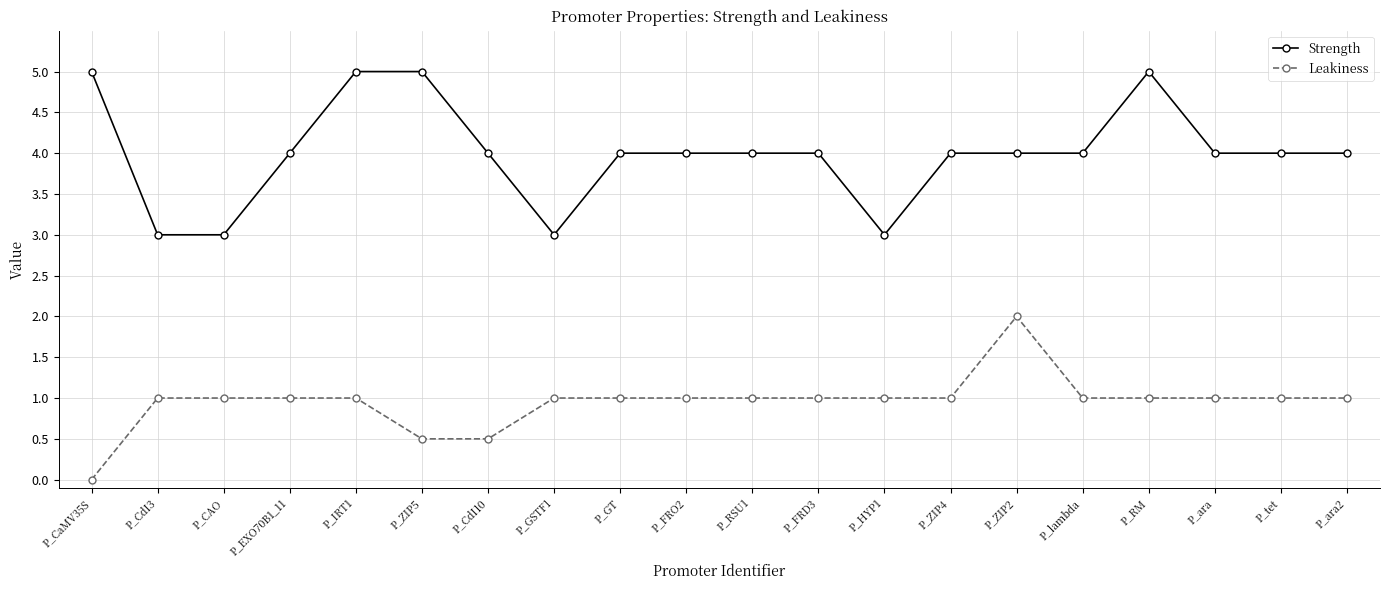

Is it true that Strength equals 4.9 at P_CdI3?

False